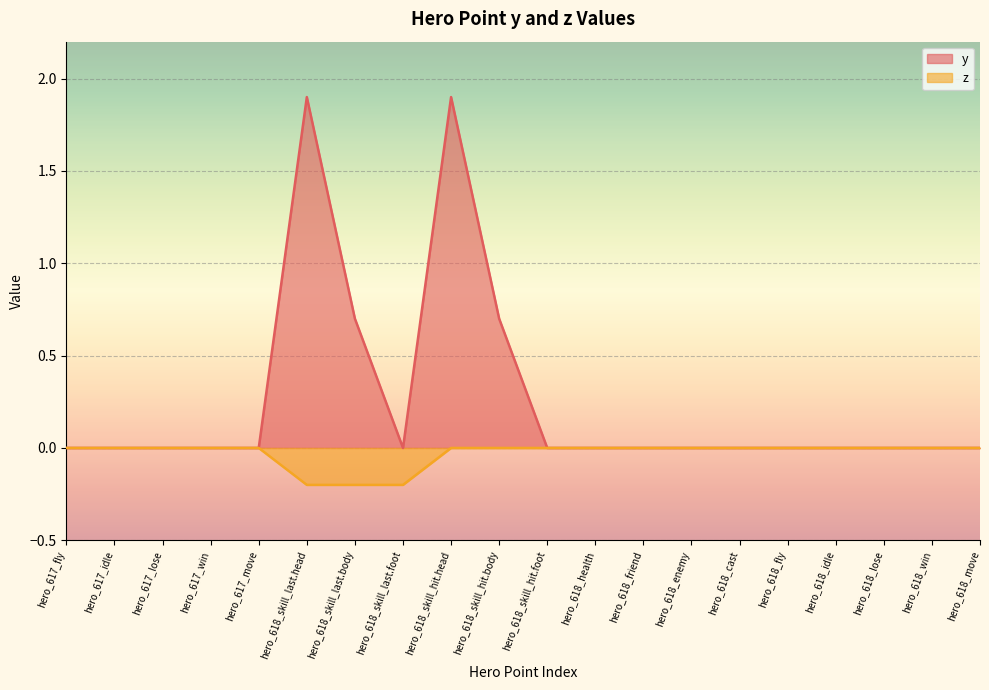

What position from the left is hero_618_cast?

15